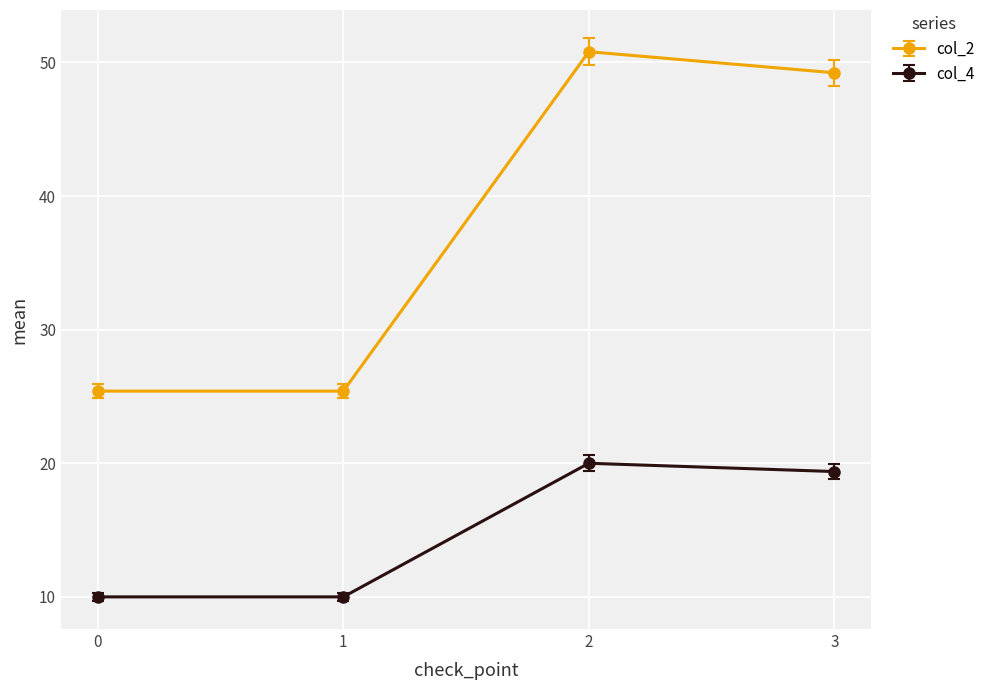

What is the difference between the maximum and minimum values in the col_4 series?

10.0